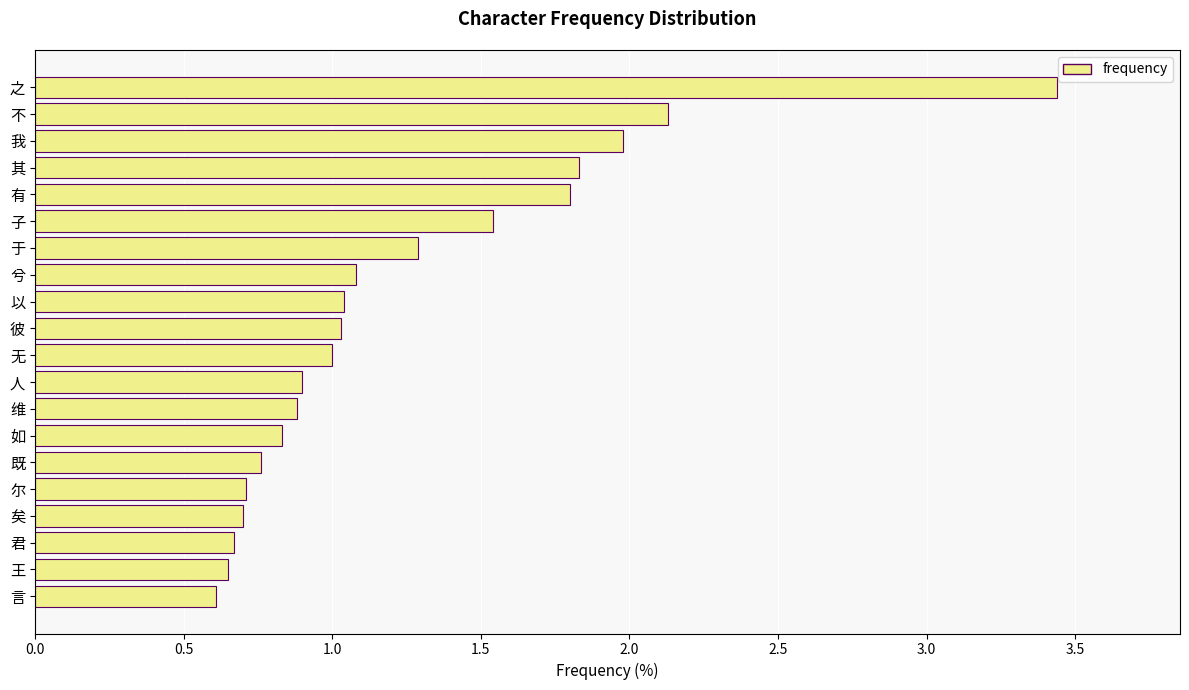

The value at 如 is 0.8. True or false?

True